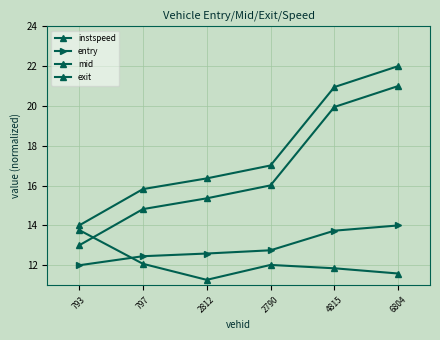

How many values in the entry series exceed 12?

5